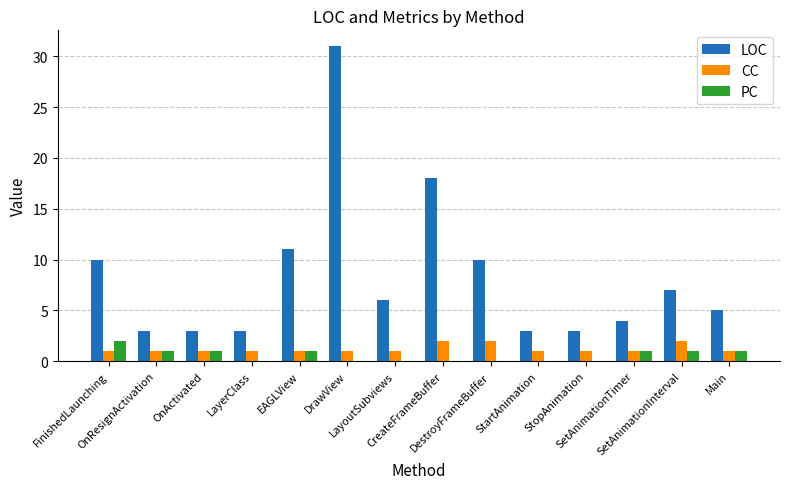

What is the total value across all series at DestroyFrameBuffer?

12